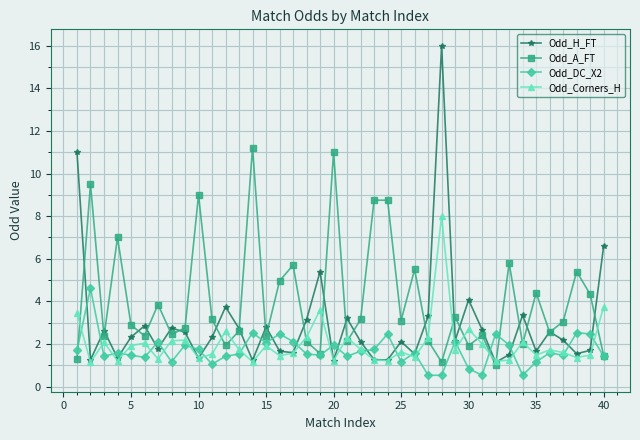

In Odd_H_FT, how many points are higher than both neighbors (excluding endpoints)?

12